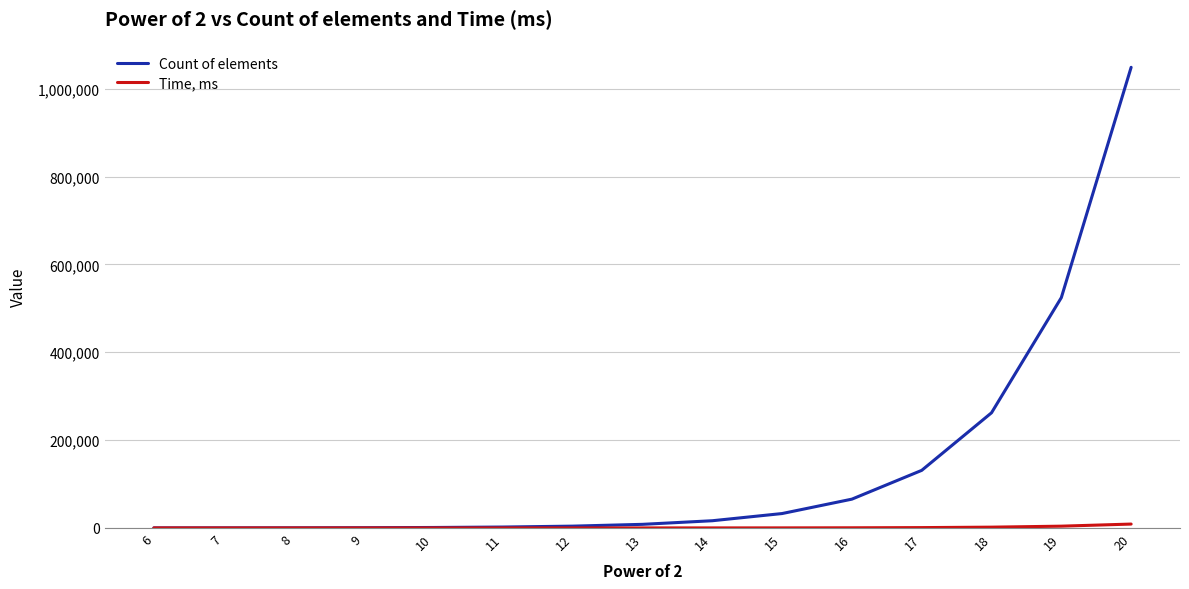

Count the number of data series in this chart.

2